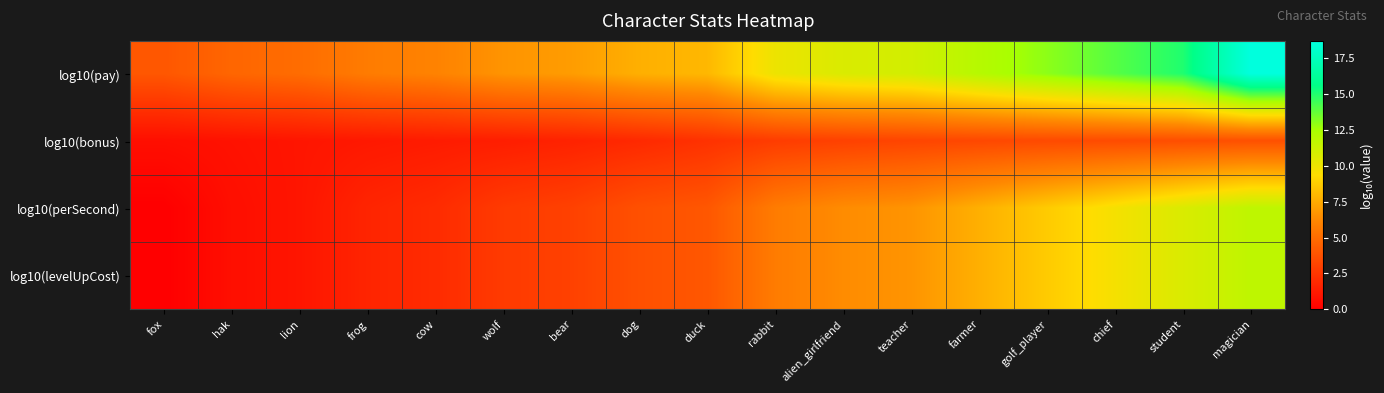

Reading left to right, extract all data points from this chart.

log10(pay): fox=4.0	hak=4.7	lion=5.0	frog=5.7	cow=6.0	wolf=6.7	bear=7.0	dog=7.7	duck=8.0	rabbit=10.0	alien_girlfriend=10.7	teacher=11.0	farmer=12.0	golf_player=13.0	chief=14.0	student=15.0	magician=18.7
log10(bonus): fox=0.7	hak=0.8	lion=1.0	frog=1.1	cow=1.3	wolf=1.4	bear=1.6	dog=1.9	duck=2.3	rabbit=2.8	alien_girlfriend=3.0	teacher=3.2	farmer=3.3	golf_player=3.4	chief=3.5	student=3.6	magician=3.7
log10(perSecond): fox=0.0	hak=0.7	lion=1.0	frog=1.7	cow=2.0	wolf=2.7	bear=3.0	dog=3.7	duck=4.0	rabbit=5.7	alien_girlfriend=6.4	teacher=6.7	farmer=7.7	golf_player=8.7	chief=9.7	student=10.7	magician=11.7
log10(levelUpCost): fox=0.0	hak=0.7	lion=1.0	frog=1.7	cow=2.0	wolf=2.7	bear=3.0	dog=3.7	duck=4.0	rabbit=5.7	alien_girlfriend=6.4	teacher=6.7	farmer=7.7	golf_player=8.7	chief=9.7	student=10.7	magician=11.7